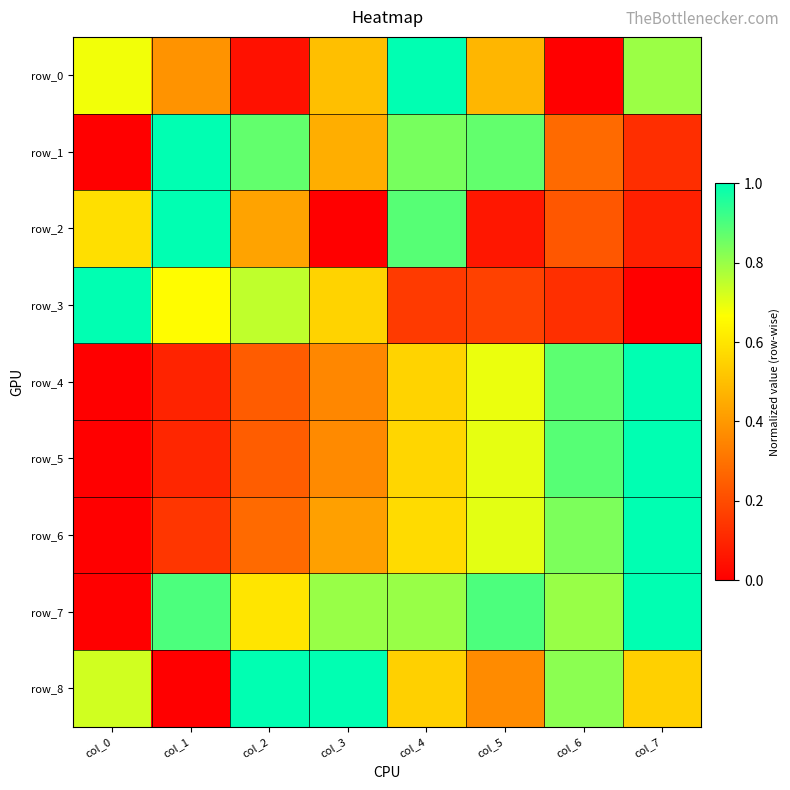

Which series has the largest total across all categories?

row_7